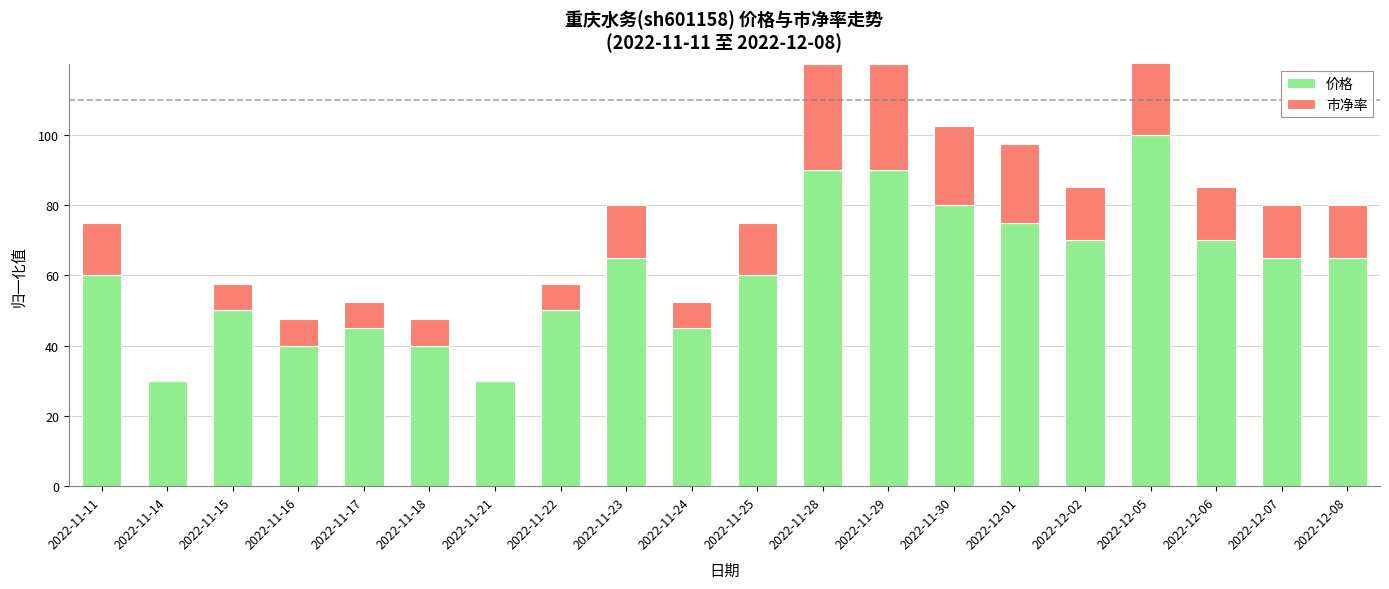

What value does the 价格 series have at 2022-11-16?

40.0